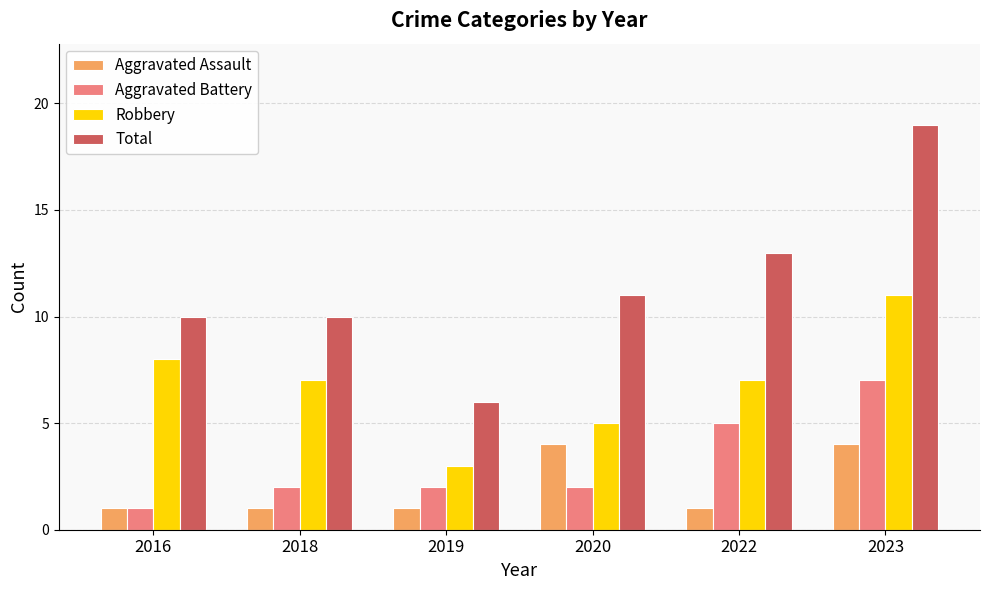

What is the average value of the Aggravated Battery series?

3